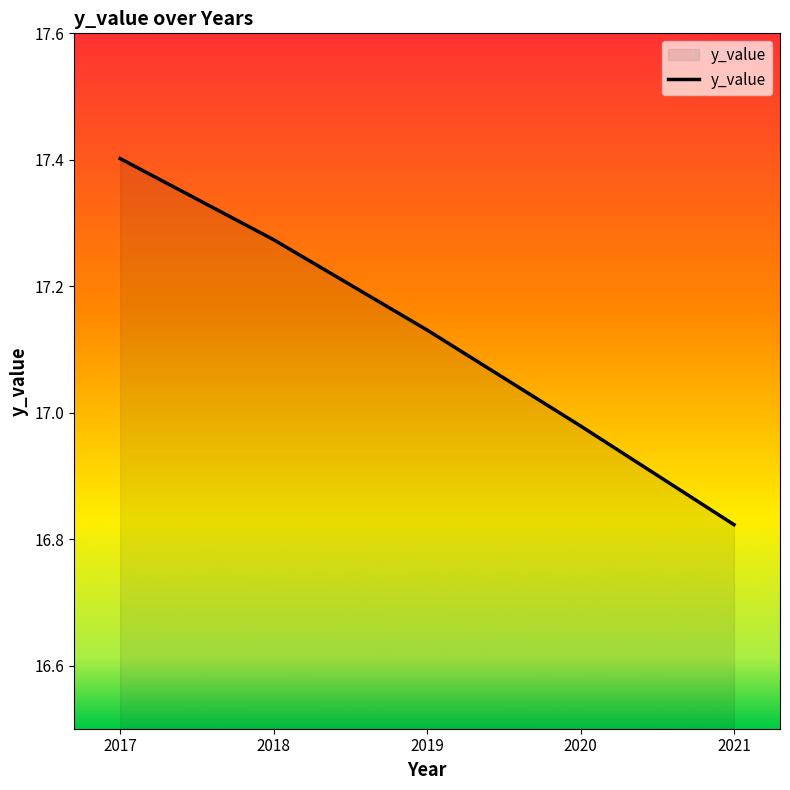

How many distinct data groups are displayed?

1